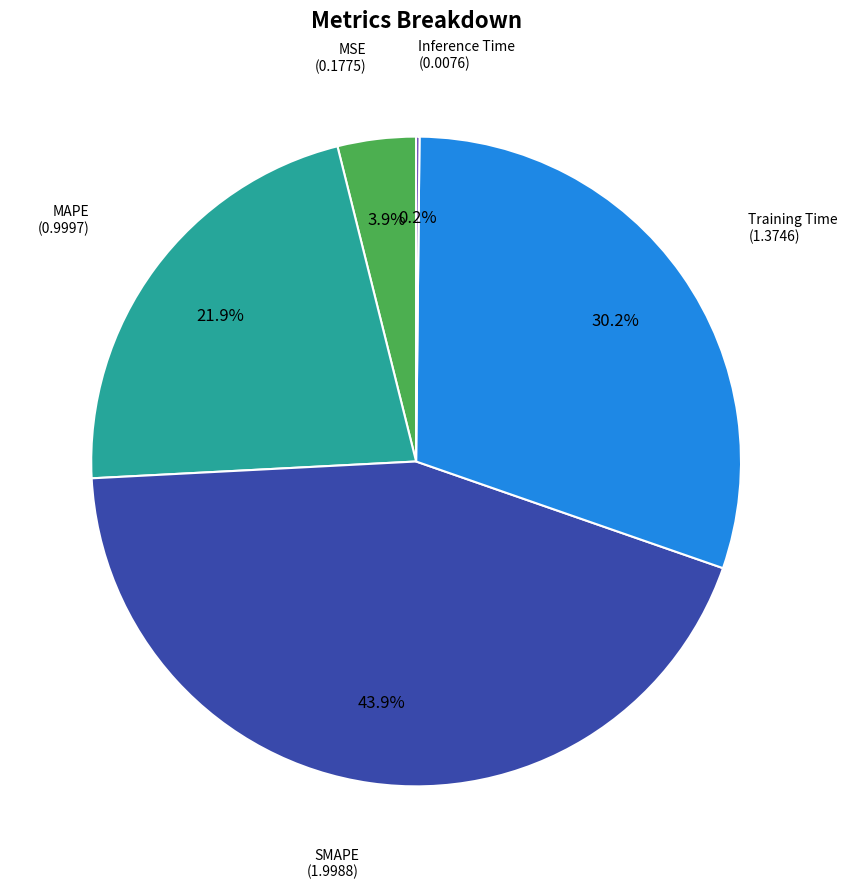

Does any single category account for the majority?

No